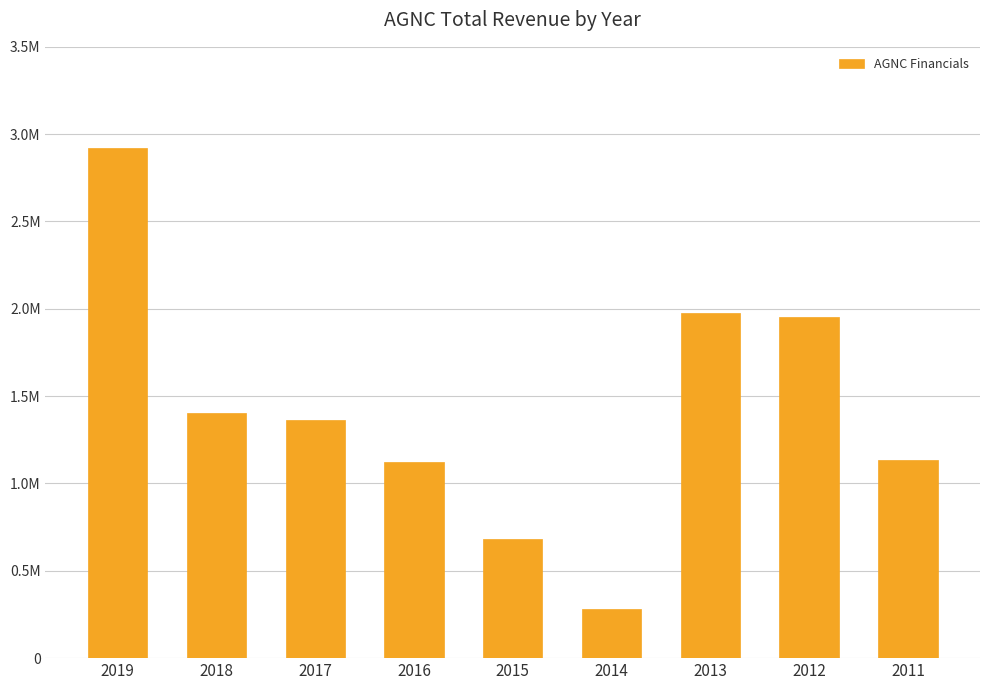

What is the change in value from 2017 to 2016?

-243000